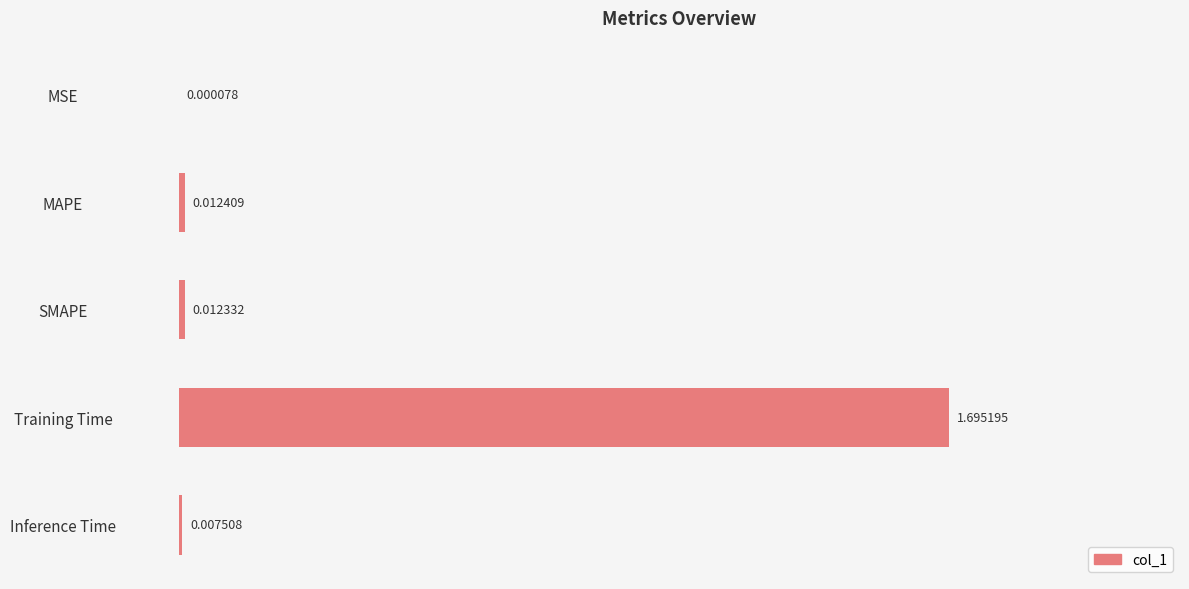

What is the sum of all values?

1.7